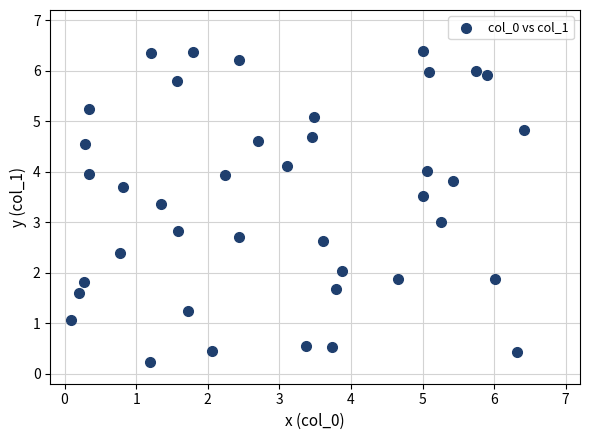

What is the range of X values (max minus min)?

6.3